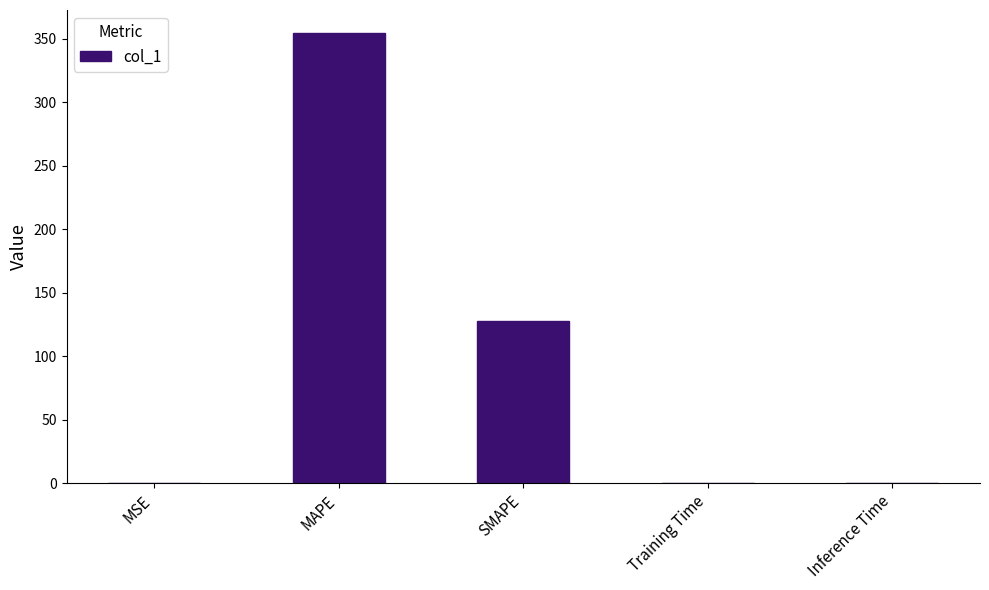

The value at MSE is 0.1. True or false?

True